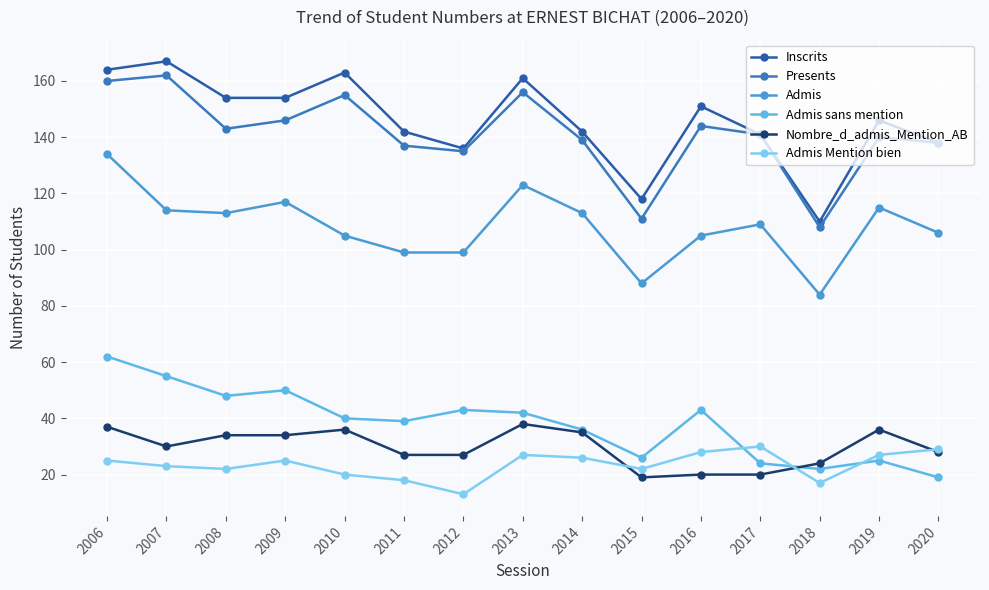

What is the sum of all Admis values?

1624